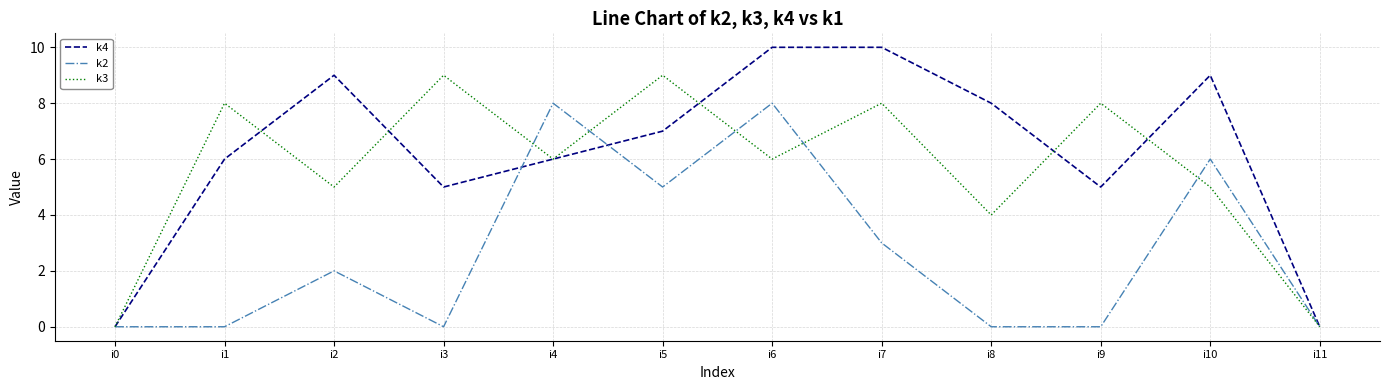

Does the chart have visible grid lines?

Yes